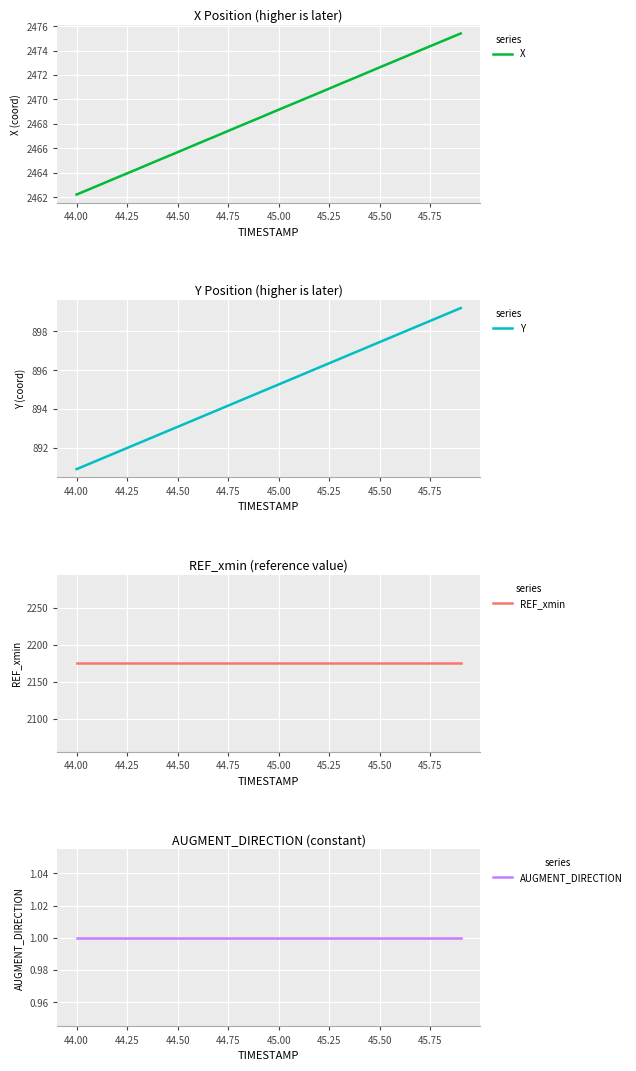

At which label does X first exceed 2469?

45.00